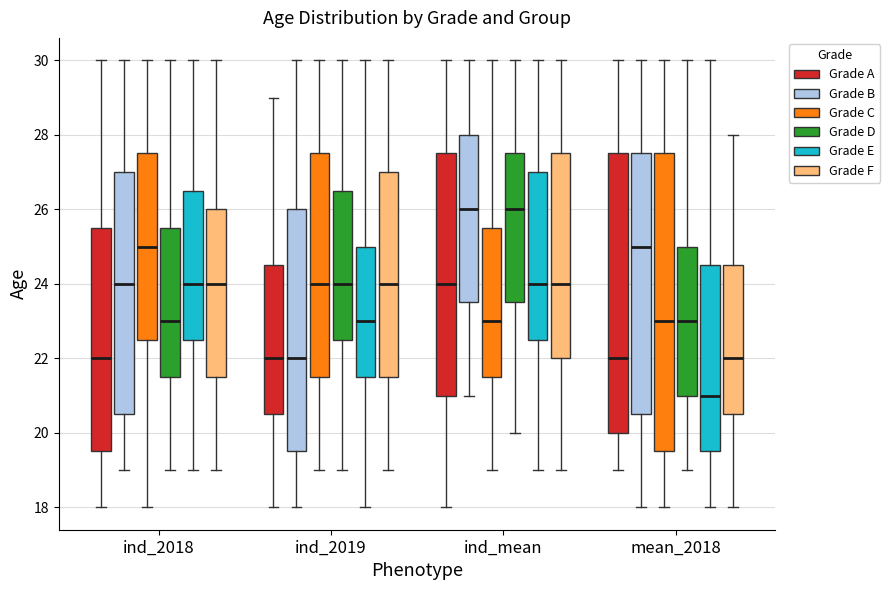

Reading left to right, read every box against the y-axis: the position of its median line, the range the box covers, and the ends of its whiskers. The values are not printed on the chart, so give them approximately, as read against the axis.

ind_2018 (Grade A): median 22.0, box 19.6 to 25.6, whiskers 18.0 to 30.0
ind_2018 (Grade B): median 24.0, box 20.6 to 27.0, whiskers 19.0 to 30.0
ind_2018 (Grade C): median 25.0, box 22.6 to 27.6, whiskers 18.0 to 30.0
ind_2018 (Grade D): median 23.0, box 21.6 to 25.6, whiskers 19.0 to 30.0
ind_2018 (Grade E): median 24.0, box 22.6 to 26.6, whiskers 19.0 to 30.0
ind_2018 (Grade F): median 24.0, box 21.6 to 26.0, whiskers 19.0 to 30.0
ind_2019 (Grade A): median 22.0, box 20.6 to 24.6, whiskers 18.0 to 29.0
ind_2019 (Grade B): median 22.0, box 19.6 to 26.0, whiskers 18.0 to 30.0
ind_2019 (Grade C): median 24.0, box 21.6 to 27.6, whiskers 19.0 to 30.0
ind_2019 (Grade D): median 24.0, box 22.6 to 26.6, whiskers 19.0 to 30.0
ind_2019 (Grade E): median 23.0, box 21.6 to 25.0, whiskers 18.0 to 30.0
ind_2019 (Grade F): median 24.0, box 21.6 to 27.0, whiskers 19.0 to 30.0
ind_mean (Grade A): median 24.0, box 21.0 to 27.6, whiskers 18.0 to 30.0
ind_mean (Grade B): median 26.0, box 23.6 to 28.0, whiskers 21.0 to 30.0
ind_mean (Grade C): median 23.0, box 21.6 to 25.6, whiskers 19.0 to 30.0
ind_mean (Grade D): median 26.0, box 23.6 to 27.6, whiskers 20.0 to 30.0
ind_mean (Grade E): median 24.0, box 22.6 to 27.0, whiskers 19.0 to 30.0
ind_mean (Grade F): median 24.0, box 22.0 to 27.6, whiskers 19.0 to 30.0
mean_2018 (Grade A): median 22.0, box 20.0 to 27.6, whiskers 19.0 to 30.0
mean_2018 (Grade B): median 25.0, box 20.6 to 27.6, whiskers 18.0 to 30.0
mean_2018 (Grade C): median 23.0, box 19.6 to 27.6, whiskers 18.0 to 30.0
mean_2018 (Grade D): median 23.0, box 21.0 to 25.0, whiskers 19.0 to 30.0
mean_2018 (Grade E): median 21.0, box 19.6 to 24.6, whiskers 18.0 to 30.0
mean_2018 (Grade F): median 22.0, box 20.6 to 24.6, whiskers 18.0 to 28.0